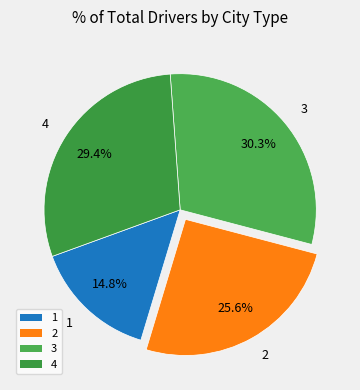

How many segments does this pie chart have?

4